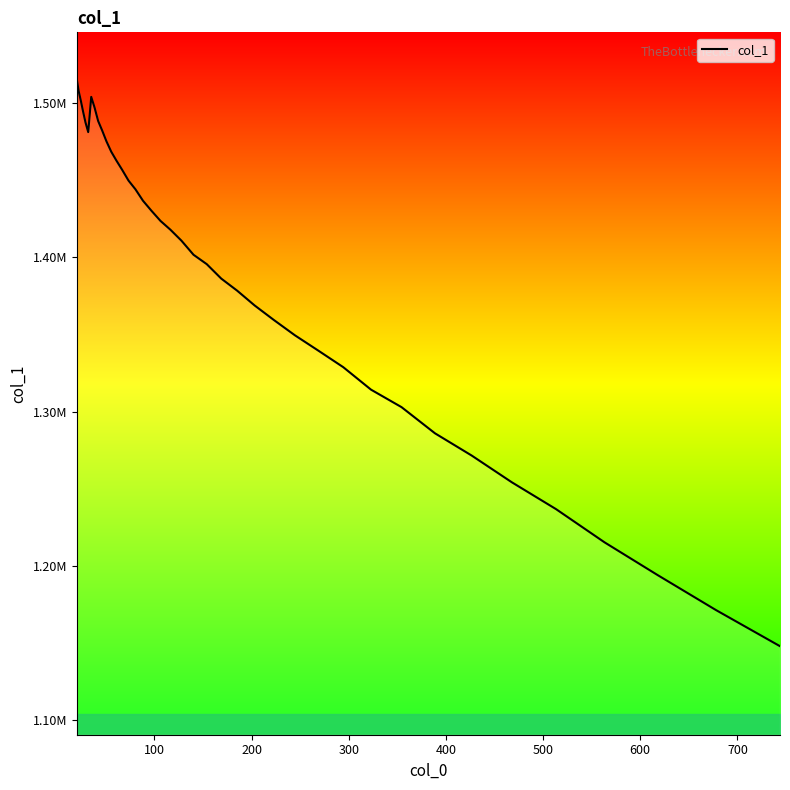

True or false: the data has more than 2 interior local peaks.

False